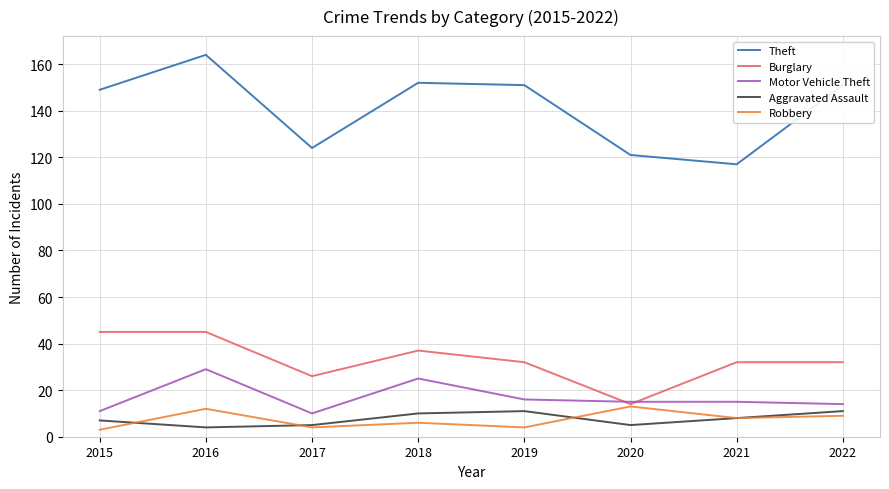

What is the difference between the highest and lowest values at 2022?

142